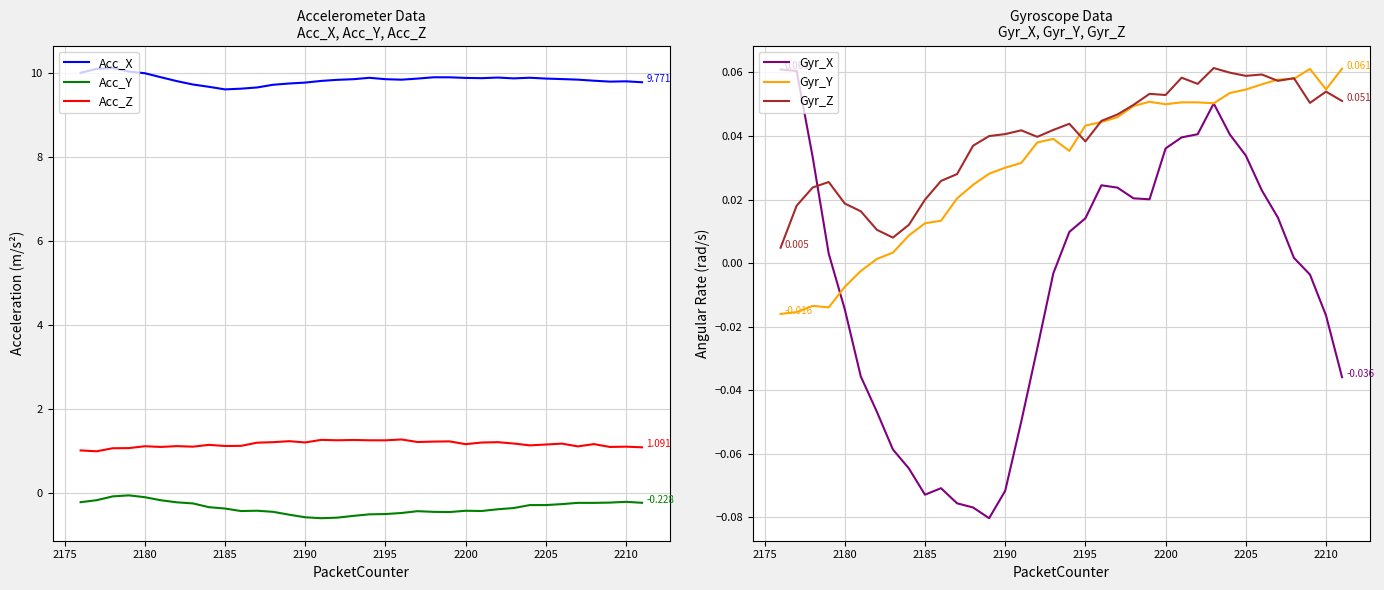

True or false: Acc_Z and Acc_X intersect in this chart.

False